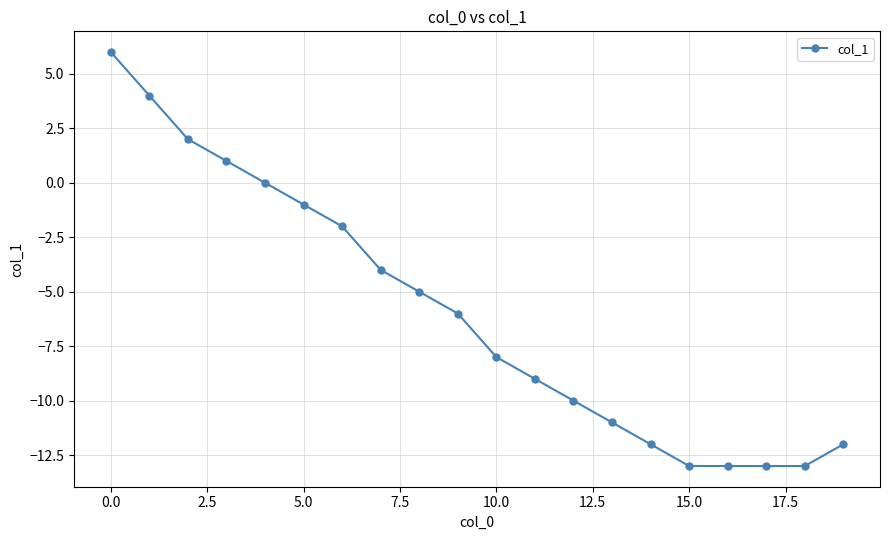

What is the difference between the second highest and second lowest values?

17